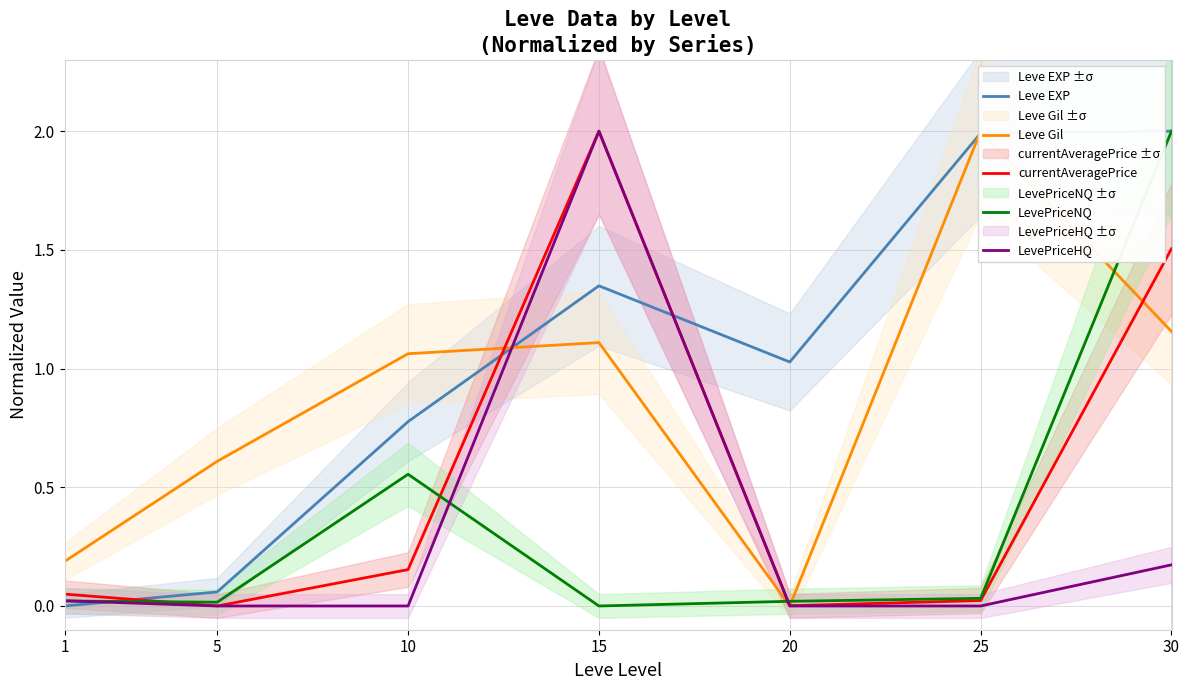

Reading left to right, what are all the values shown in this chart?

Leve EXP: 1=0.0	5=0.1	10=0.8	15=1.3	20=1.0	25=2.0	30=2.0
Leve Gil: 1=0.2	5=0.6	10=1.1	15=1.1	20=0.0	25=2.0	30=1.2
currentAveragePrice: 1=0.0	5=0.0	10=0.2	15=2.0	20=0.0	25=0.0	30=1.5
LevePriceNQ: 1=0.0	5=0.0	10=0.6	15=0.0	20=0.0	25=0.0	30=2.0
LevePriceHQ: 1=0.0	5=0.0	10=0.0	15=2.0	20=0.0	25=0.0	30=0.2